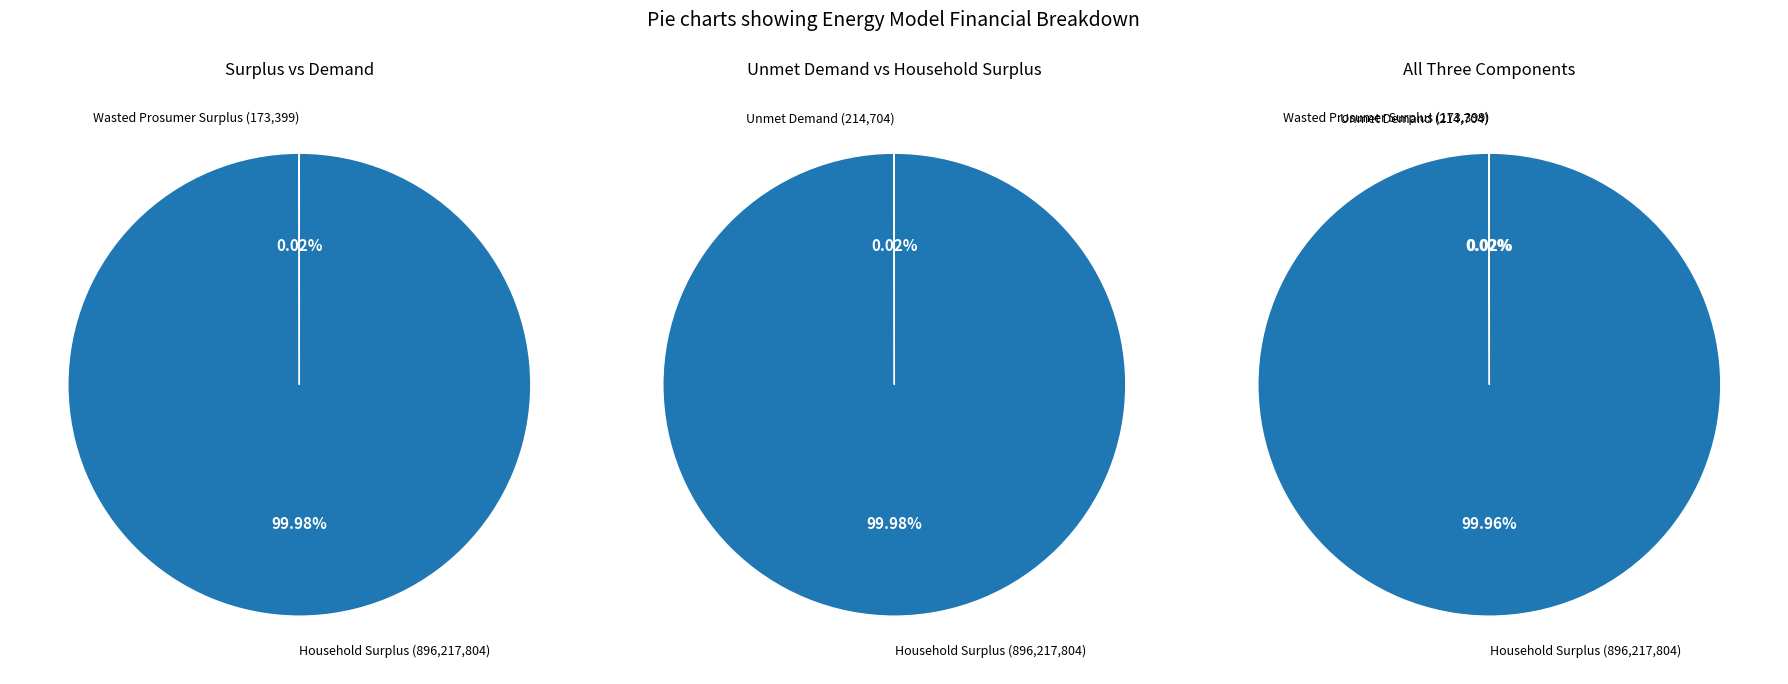

To the nearest percent, what is the difference between the largest and smallest slice percentages?

100%